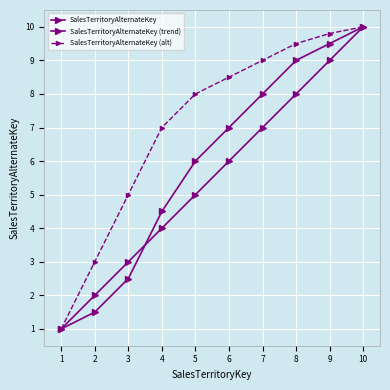

How many lines are shown in the chart?

3